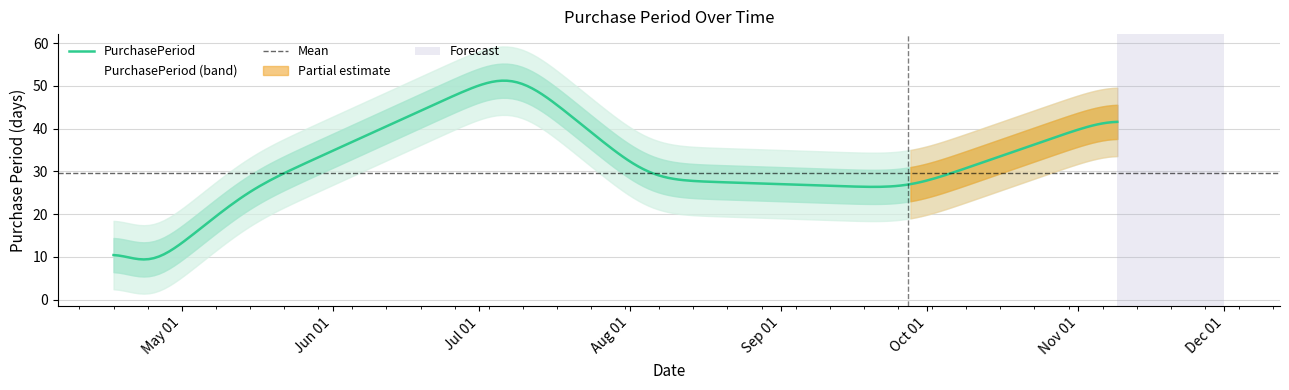

How many points are higher than both their immediate neighbors (excluding endpoints)?

1